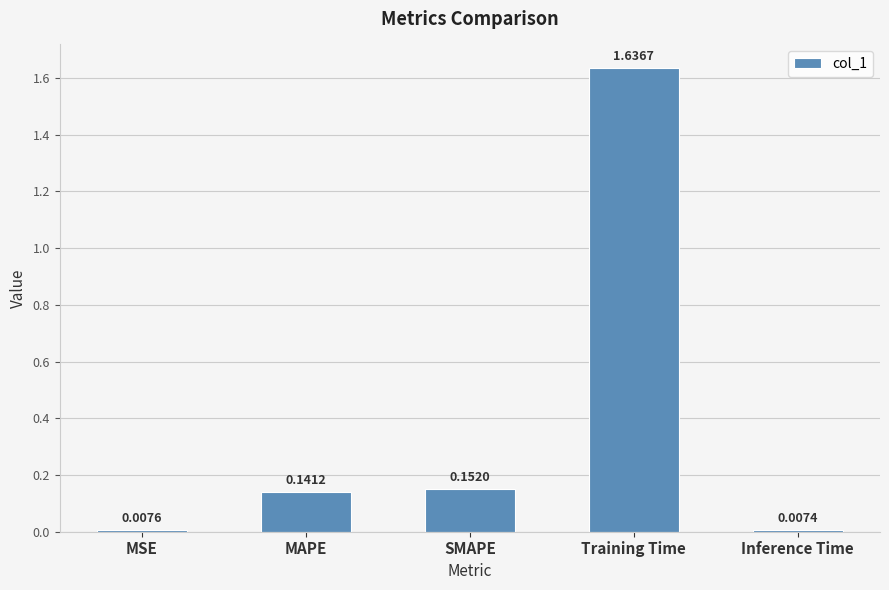

Between SMAPE and MAPE, which is larger?

SMAPE